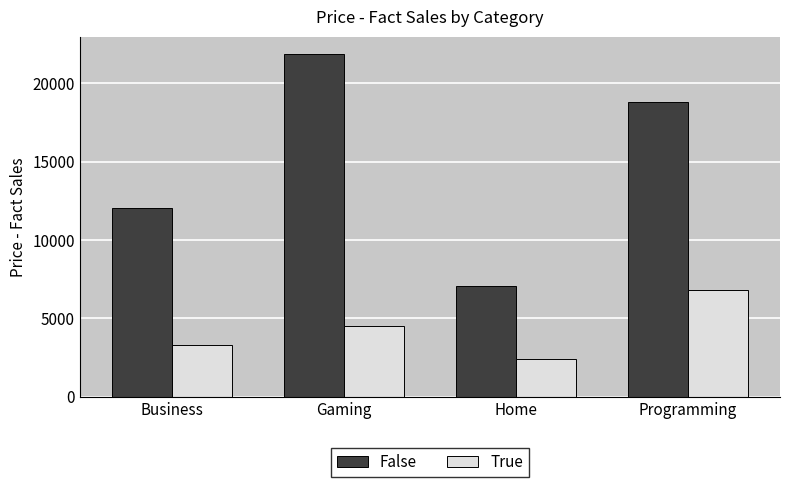

What value does the False series have at Programming?

18787.8